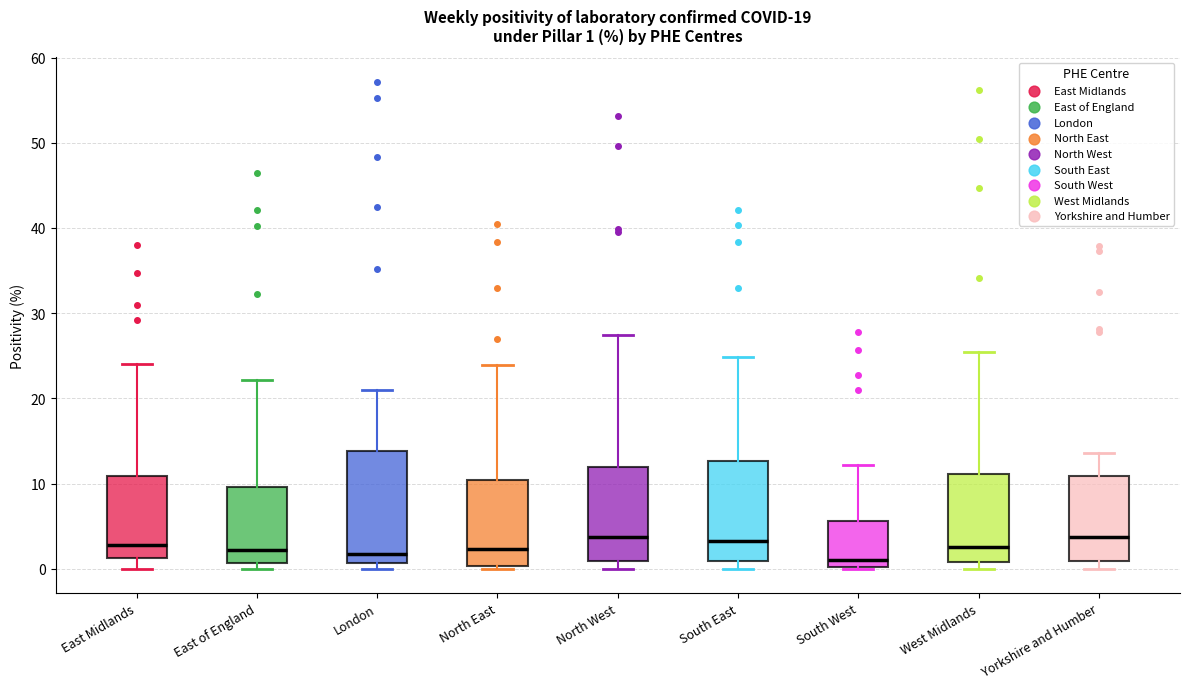

Comparing the boxes themselves (not the whiskers), which one is the tallest?

London